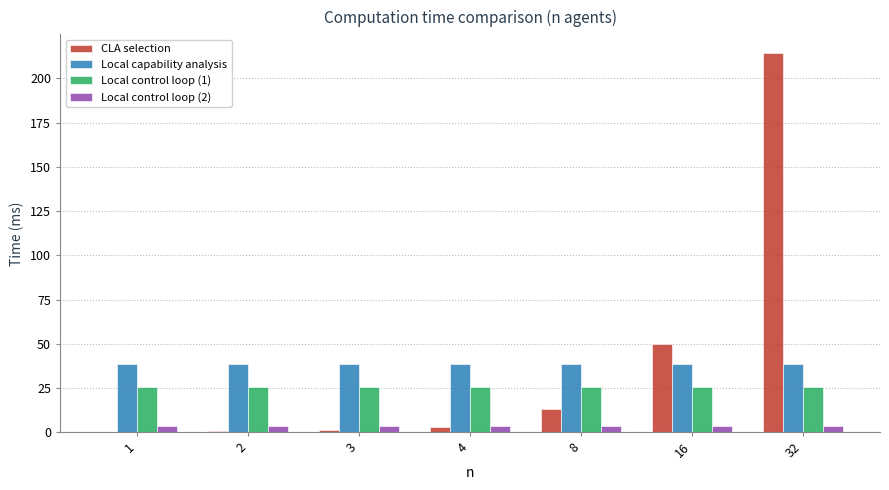

Which category has the highest value in the CLA selection series?

32